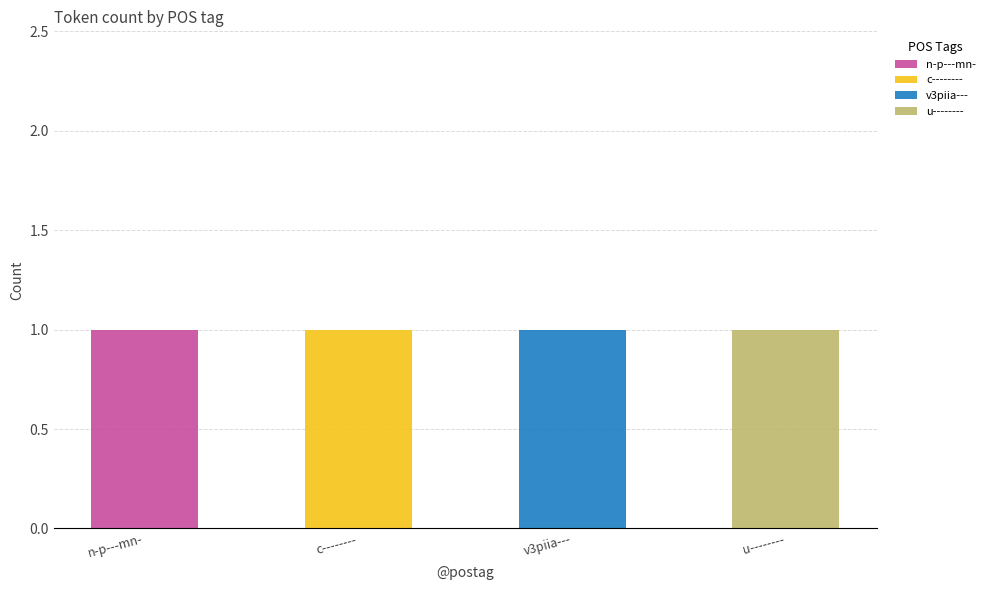

At which label does n-p---mn- reach its peak?

n-p---mn-